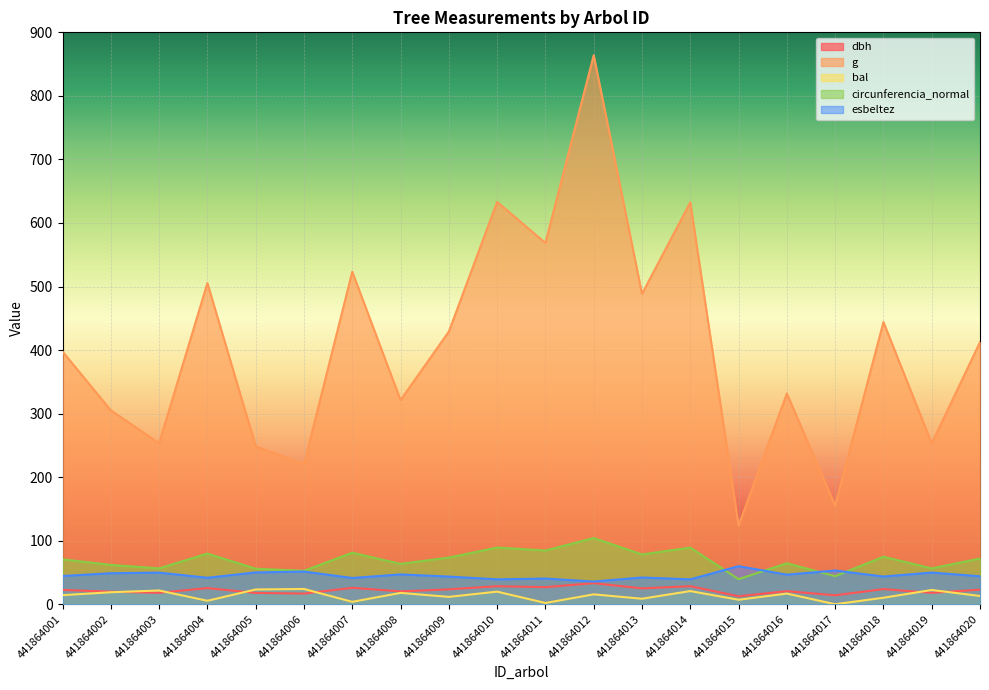

What is the approximate value of esbeltez at 441864010?

39.1